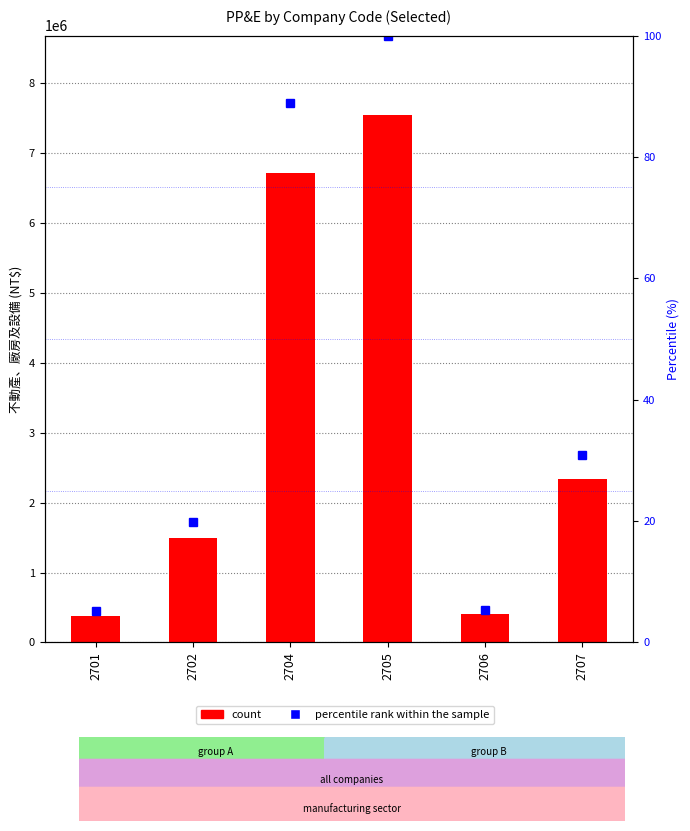

What is the minimum value shown in the chart?

5.1